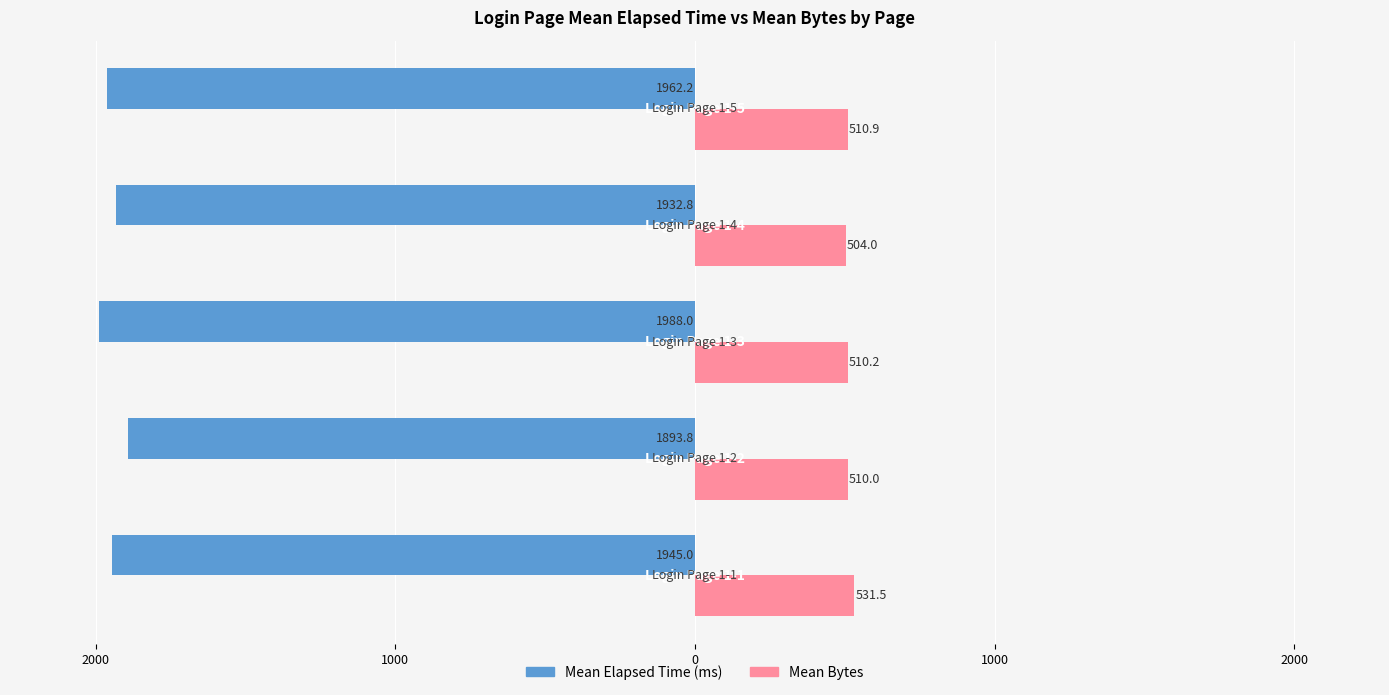

Which series has the widest spread of values?

Mean Elapsed Time (ms)